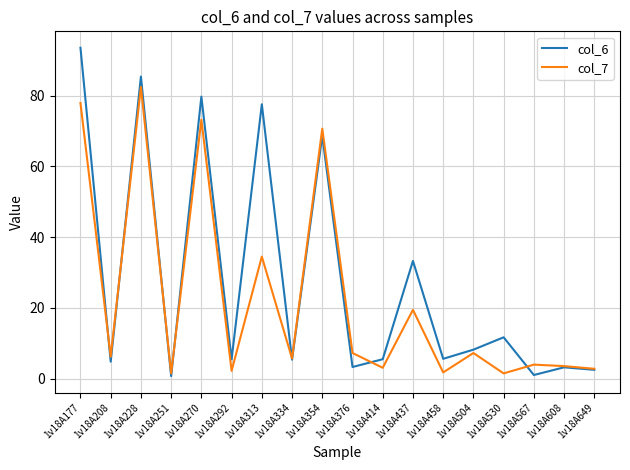

At how many categories does at least one series exceed 15?

6